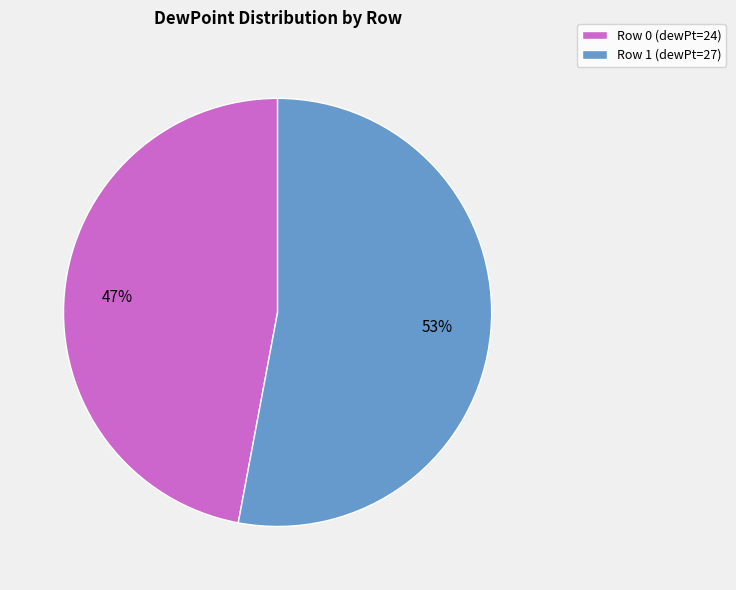

The Row 1 (dewPt=27) slice represents 53% of the pie. True or false?

True